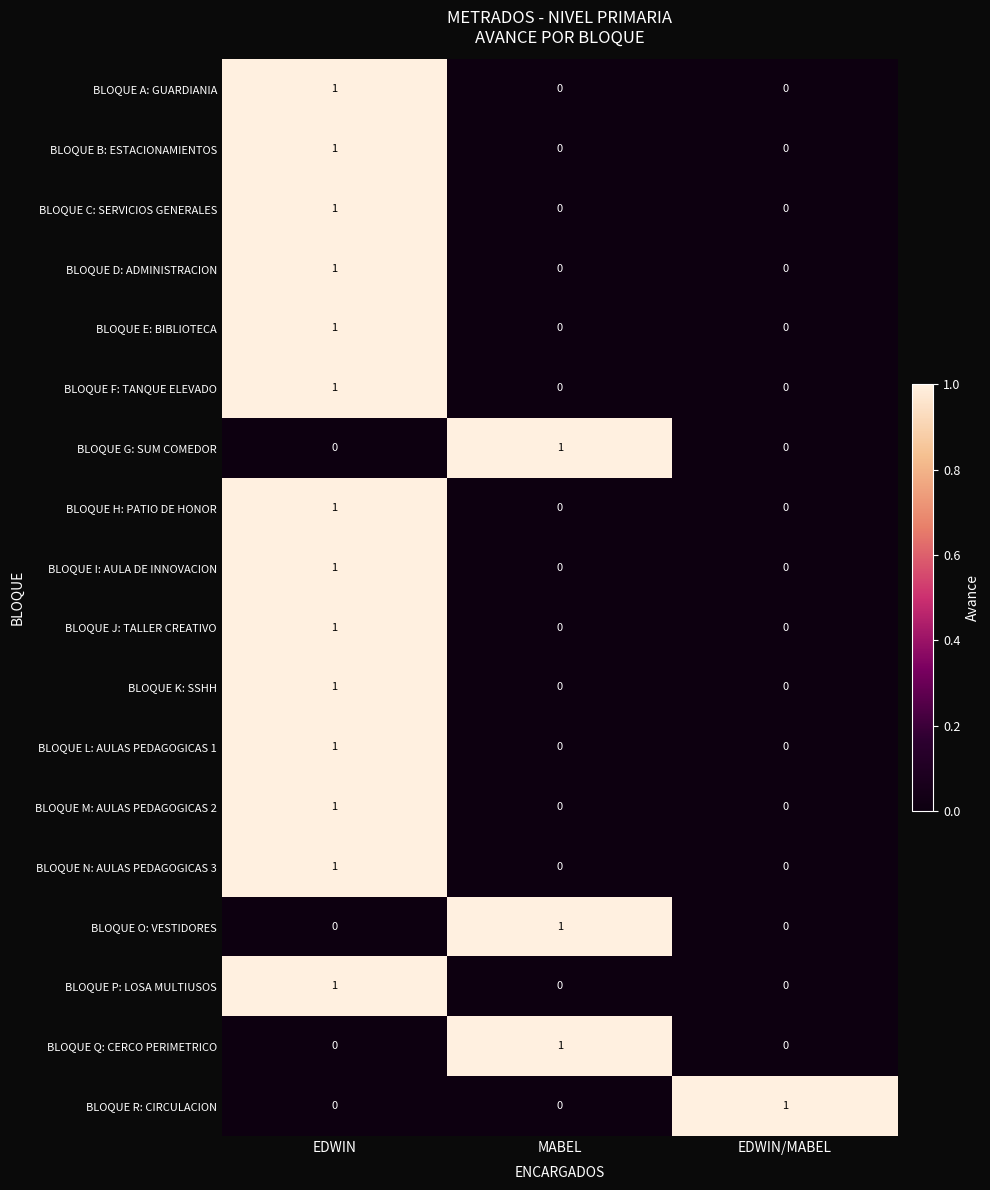

Count the BLOQUE B: ESTACIONAMIENTOS values in the range 0 to 1.

3